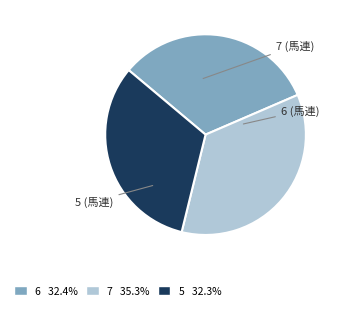

Which slice is the largest?

7